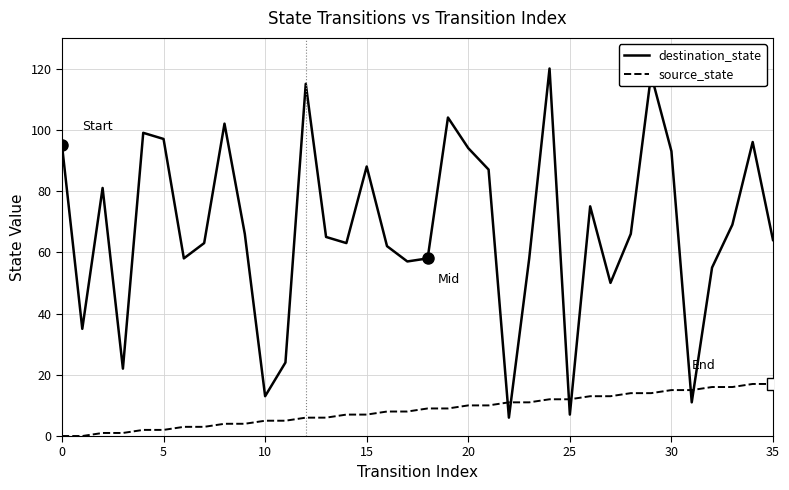

List the series in order of their overall mean, lowest first.

source_state, destination_state